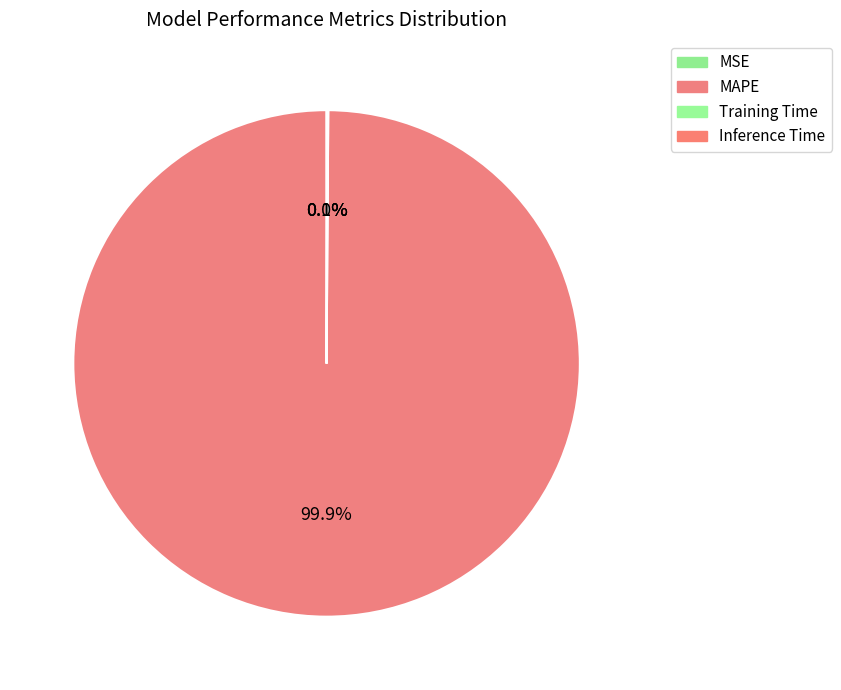

To the nearest percent, what portion does MAPE represent?

100%